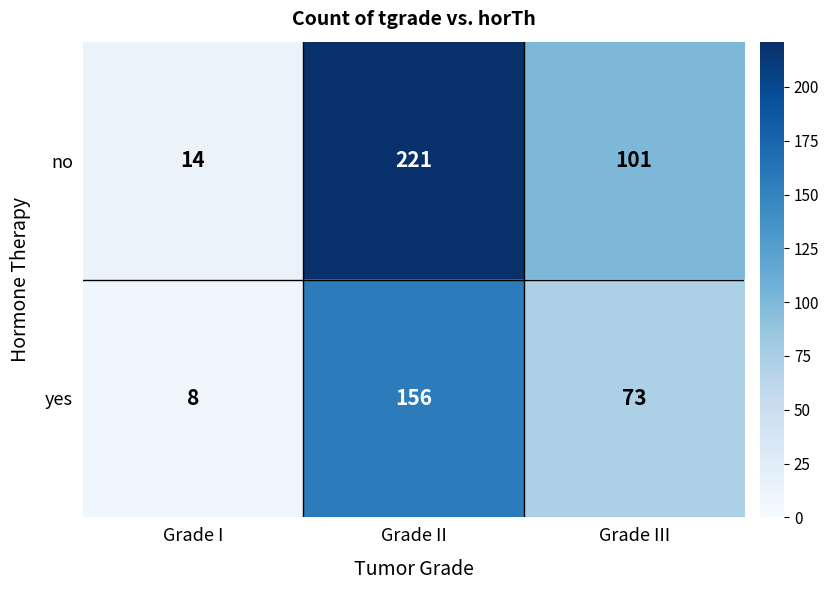

Which category has the highest value across all series?

Grade II